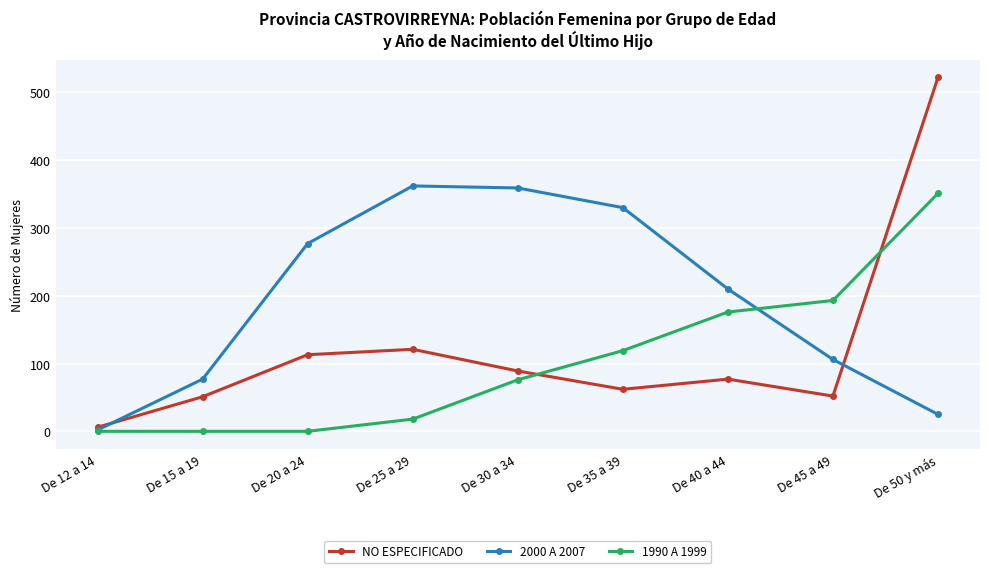

At which category does the chart reach its peak across all series?

De 50 y más